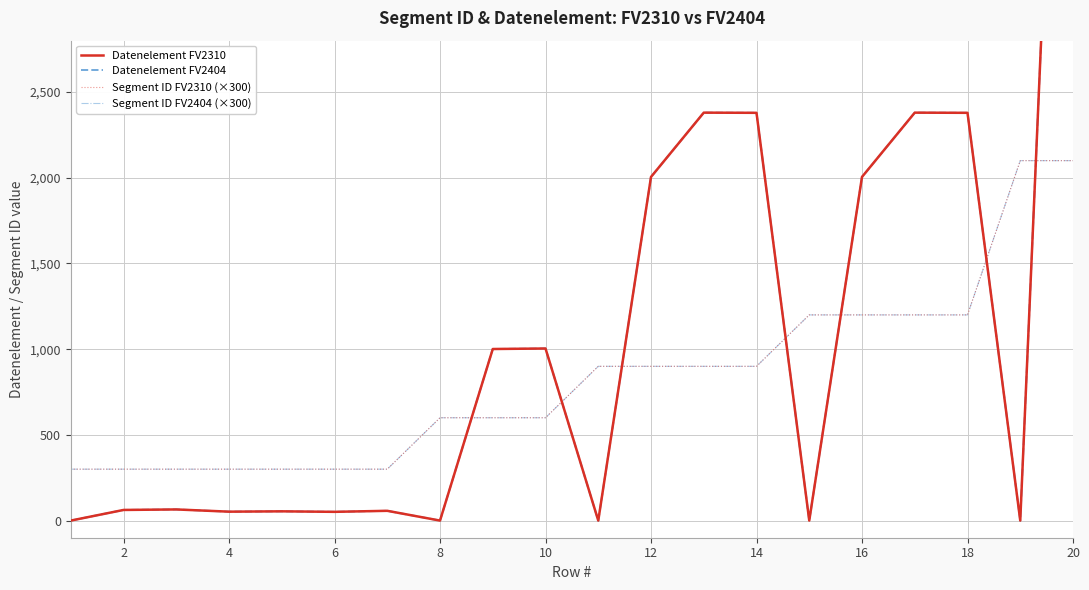

How many values in the Datenelement FV2310 series are below 65?

10